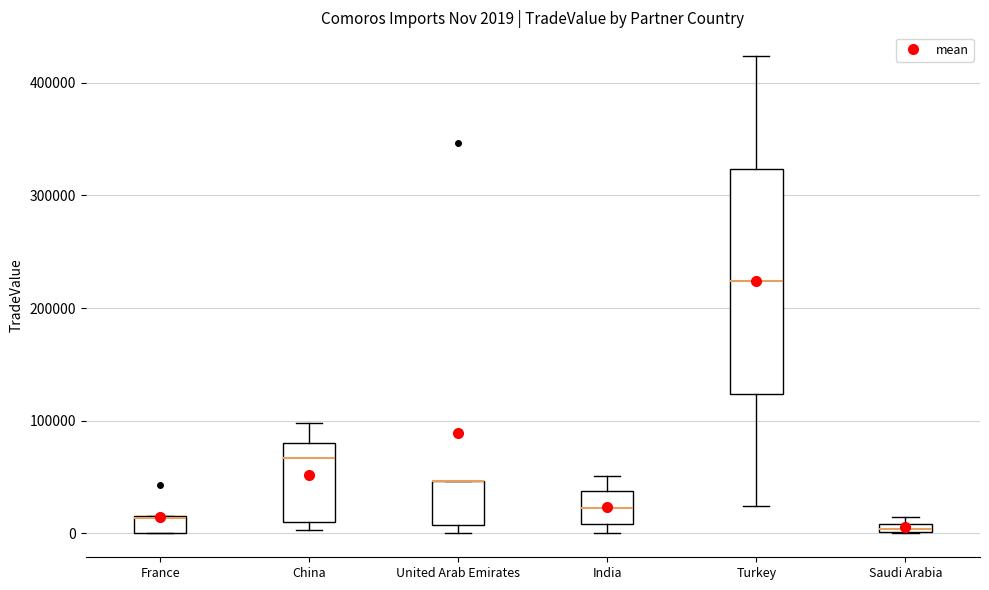

Which box is the tallest, from its lower edge to its upper edge?

Turkey